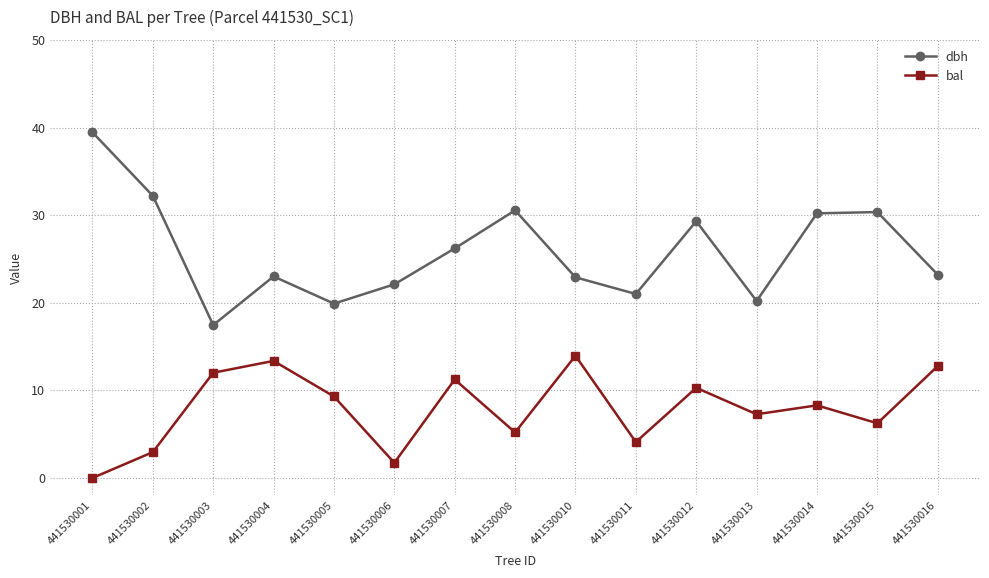

Which label corresponds to the largest value in the chart?

441530001